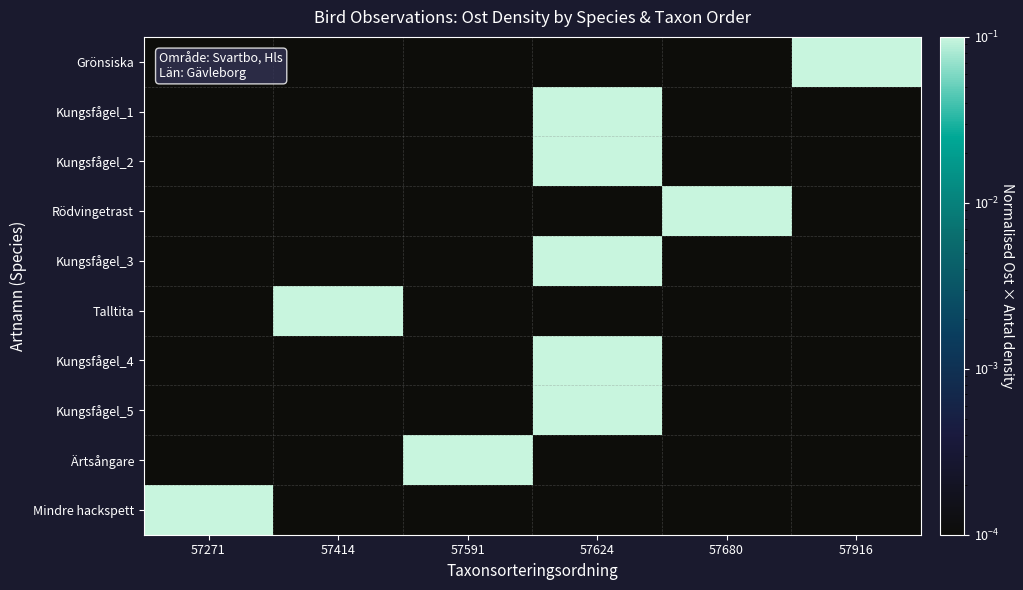

Which series has the largest total across all categories?

Grönsiska